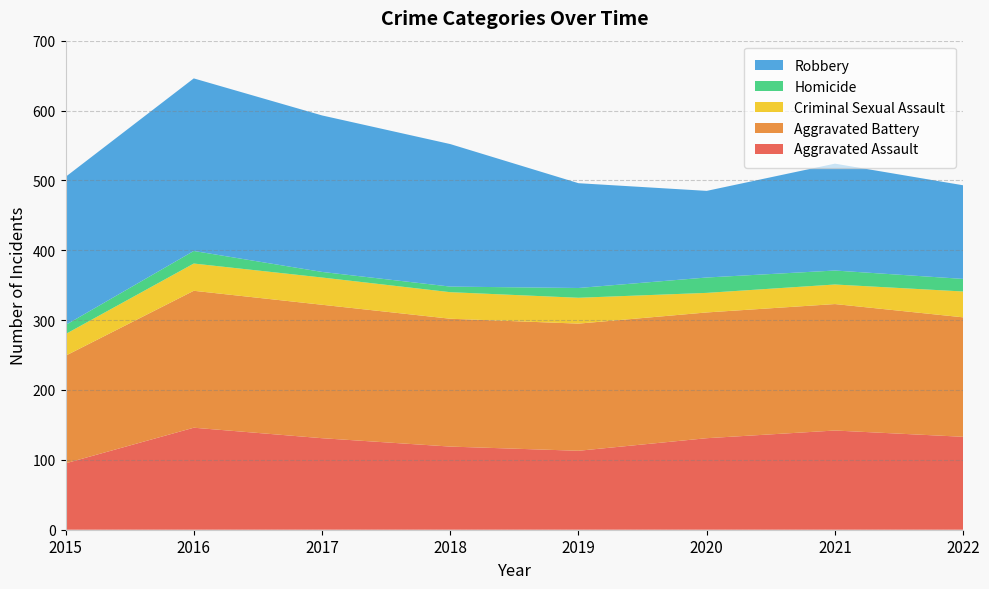

Reading left to right, list all the values displayed in this chart.

Aggravated Assault: 95	146	131	119	113	131	142	133
Aggravated Battery: 154	196	191	183	182	180	181	171
Criminal Sexual Assault: 31	39	39	38	37	28	28	37
Homicide: 13	18	8	8	14	22	20	18
Robbery: 212	247	224	204	150	124	153	134